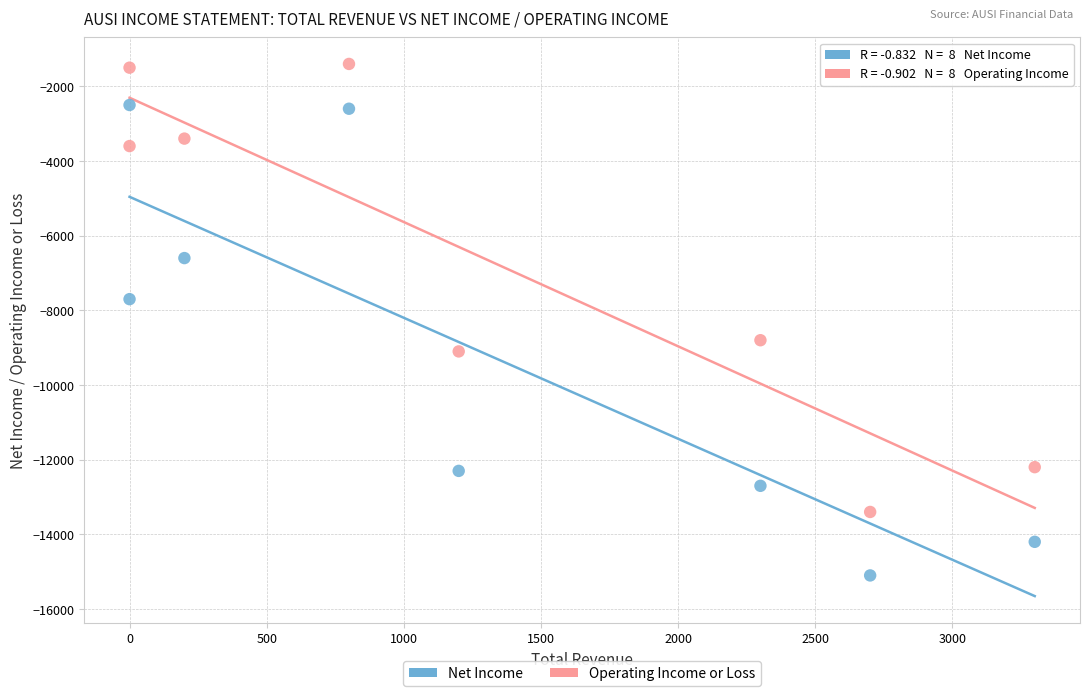

Which series contains the highest Y value?

Operating Income or Loss